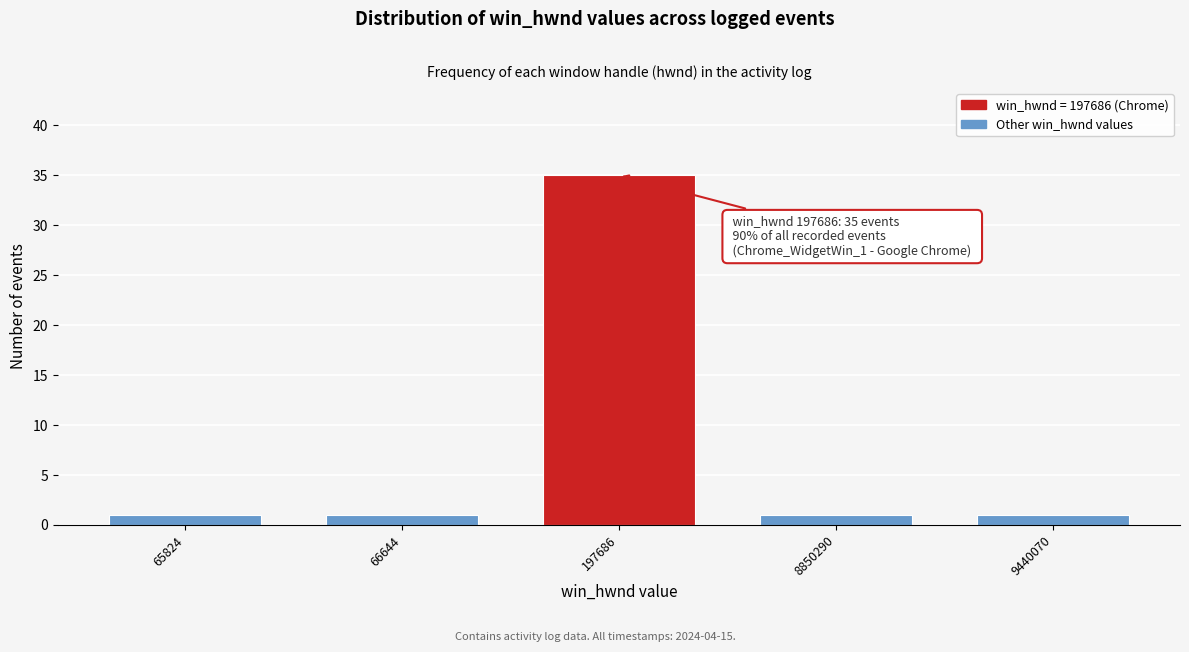

Reading right to left, what are all the values shown in this chart?

1	1	35	1	1